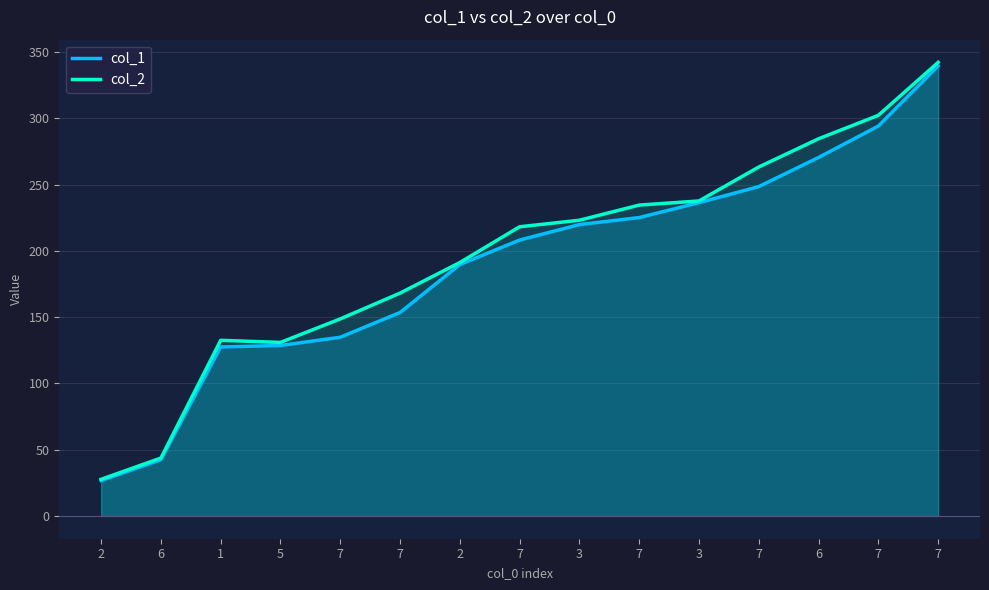

The col_1 series shows 248.5 at 7. True or false?

True